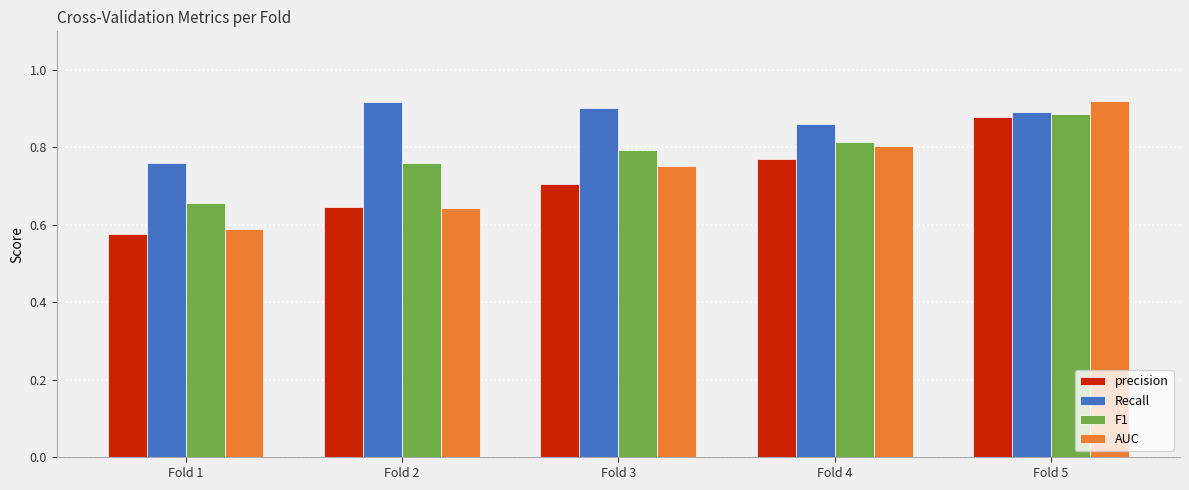

At how many categories does at least one series exceed 0?

5